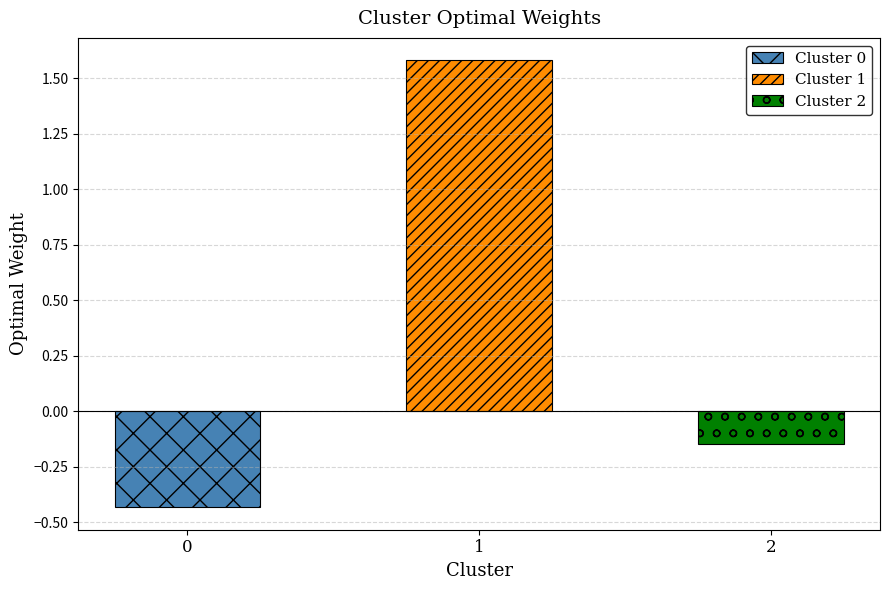

What is the difference between the maximum and second lowest values?

1.7